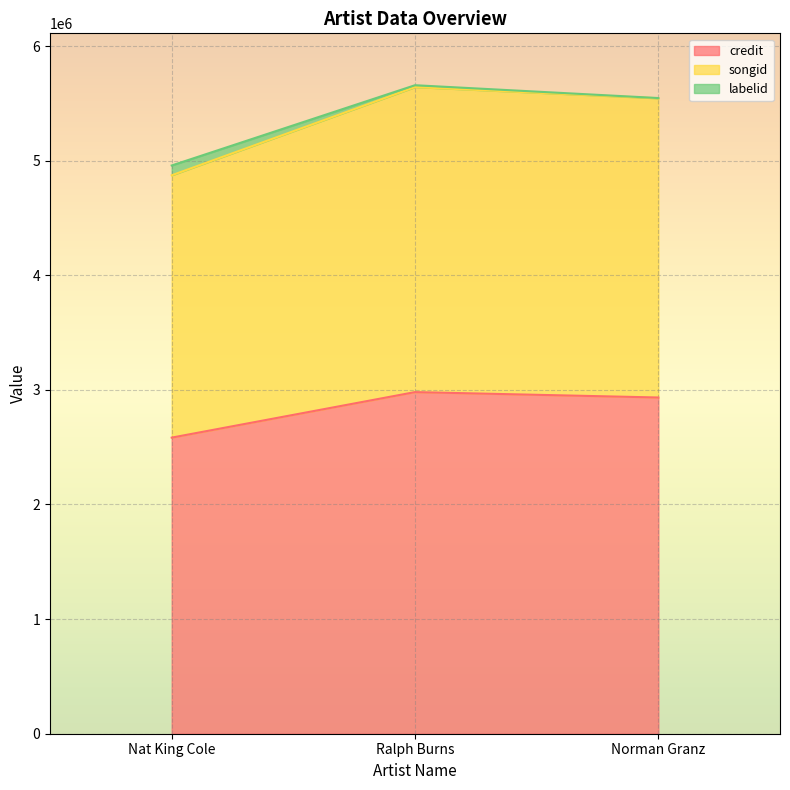

True or false: credit has a value of 2583408 at Nat King Cole.

True